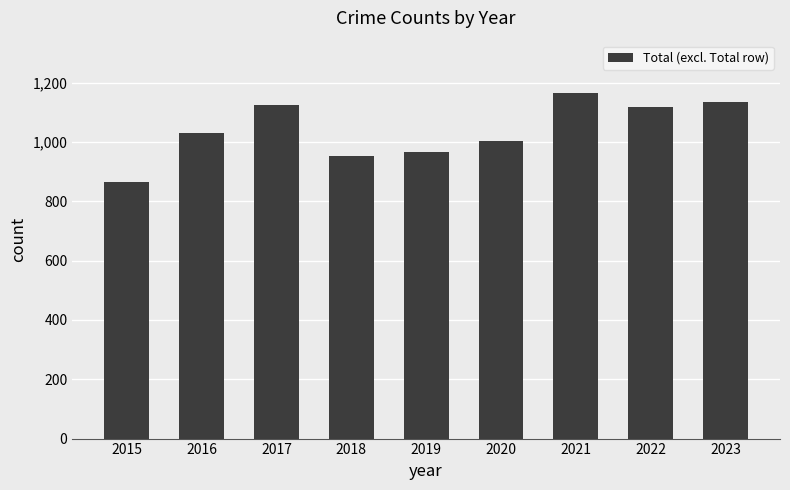

Does the chart contain stacked bars?

No